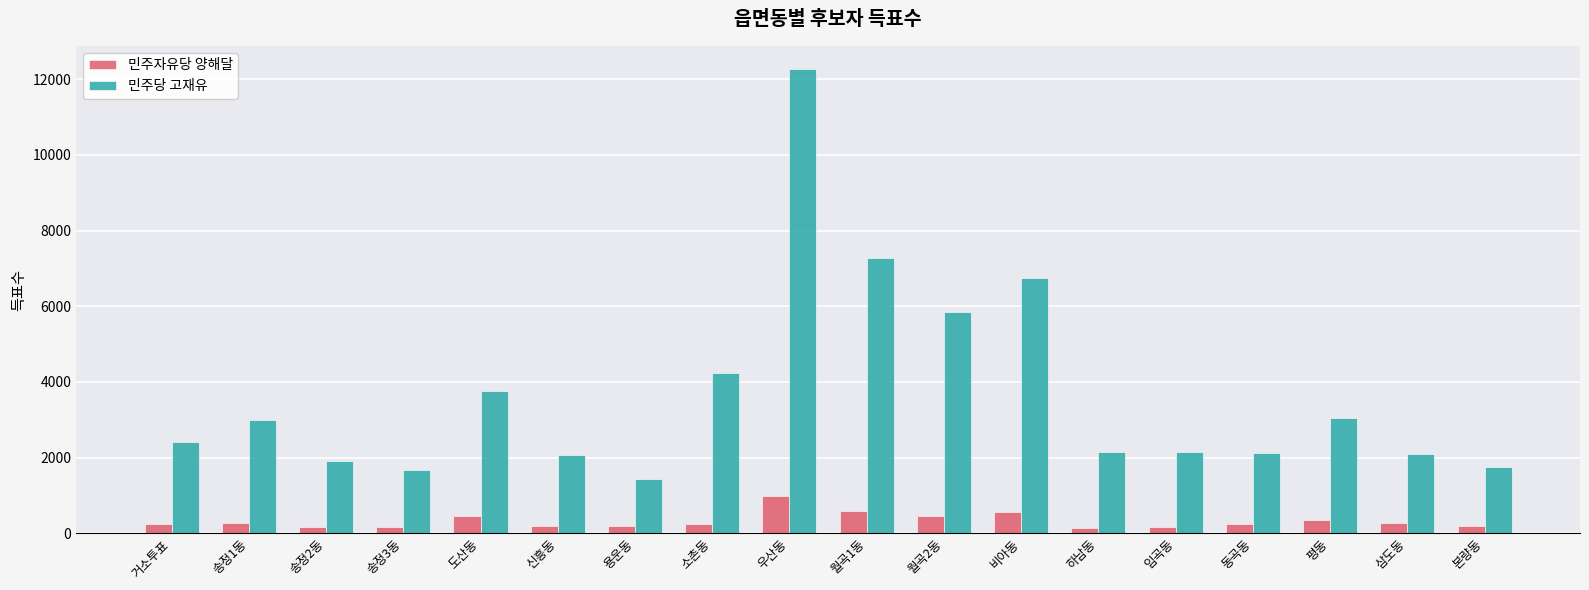

List the series in order of their peak value, highest first.

민주당 고재유, 민주자유당 양해달